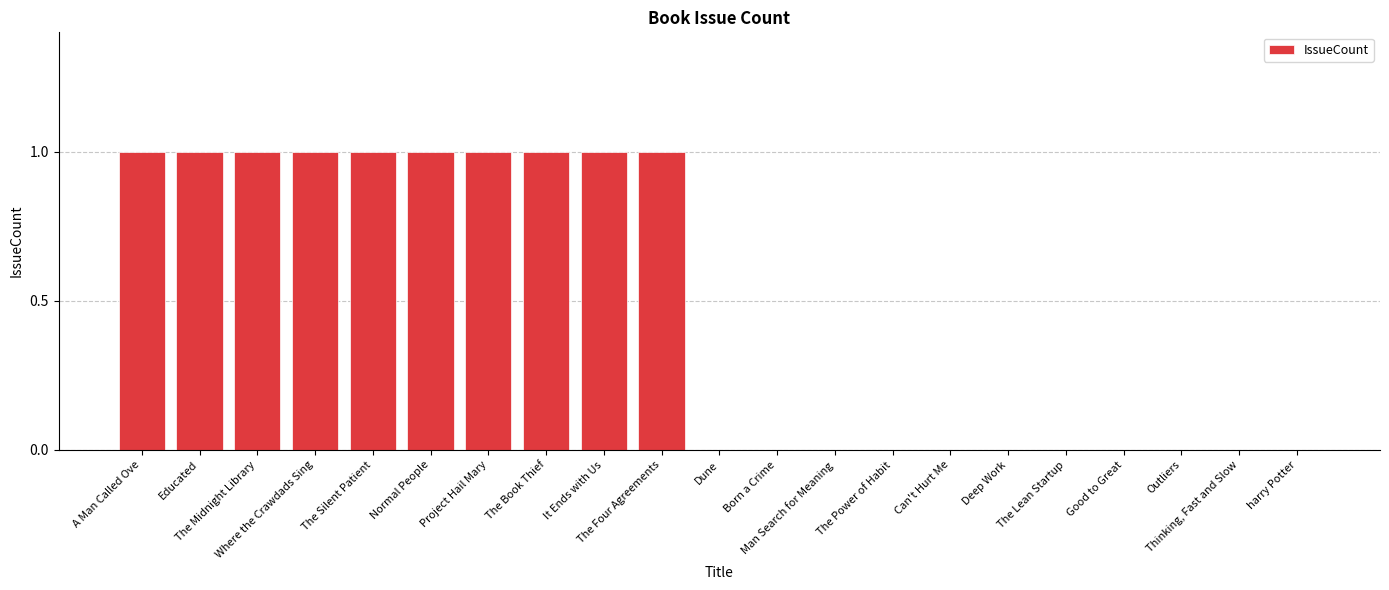

What is the sum of all values?

10